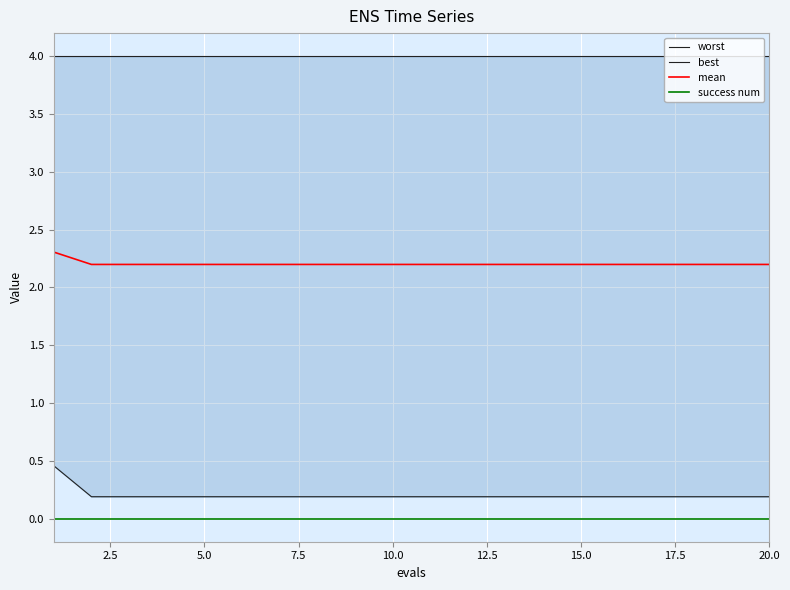

At how many categories does at least one series exceed 0?

20